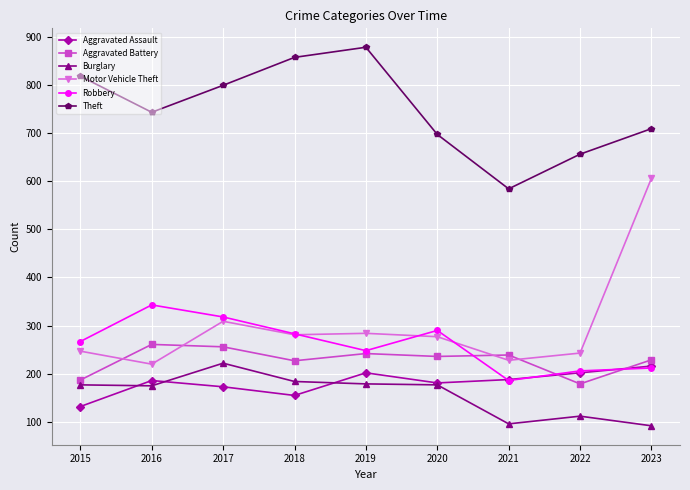

At which category does Theft reach its first local peak?

2019